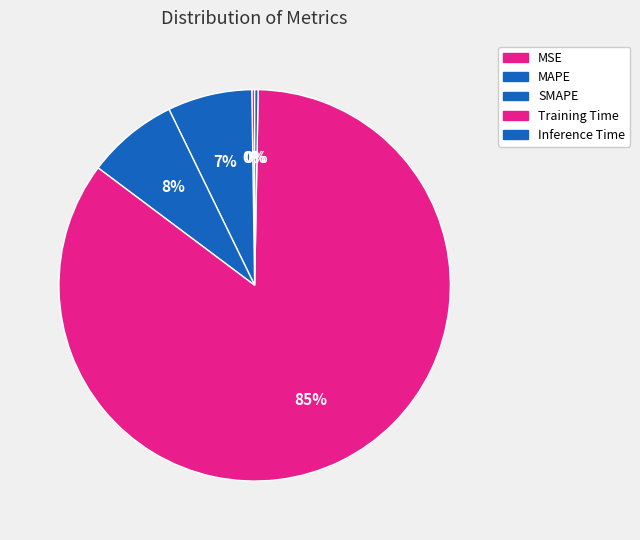

To the nearest percent, what is the combined percentage of MAPE and Inference Time?

7%